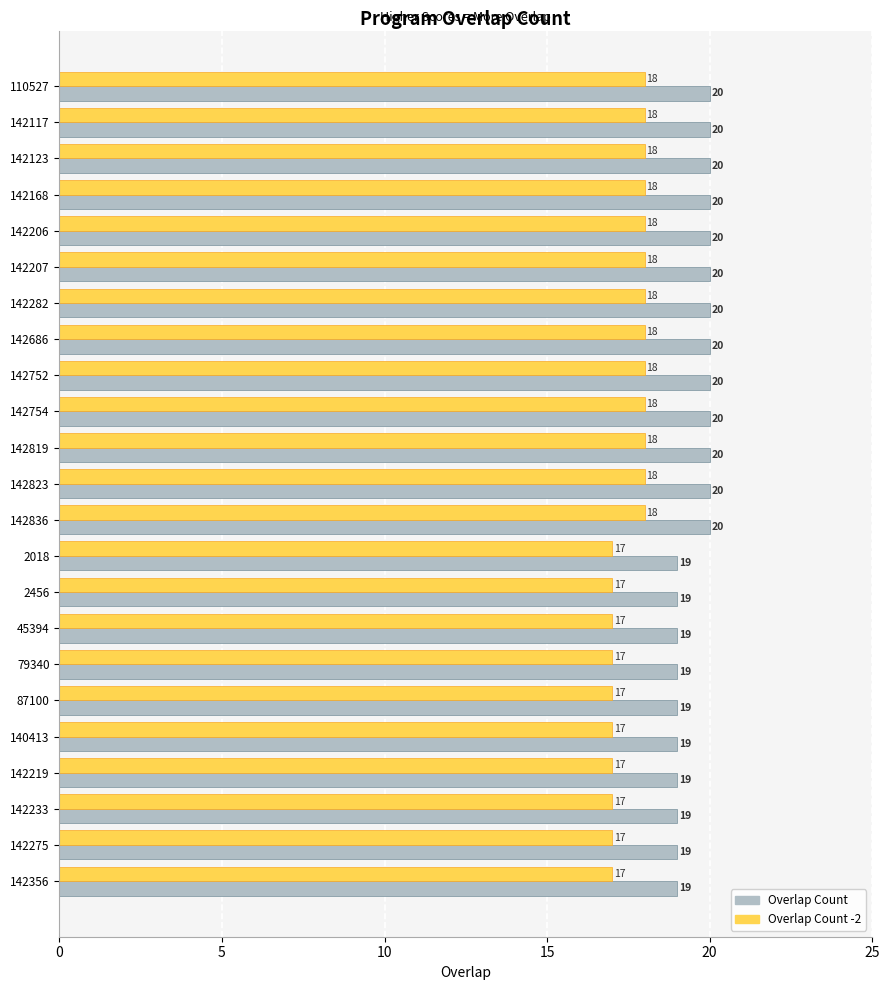

Is it true that Overlap Count -2 equals 8 at 142233?

False